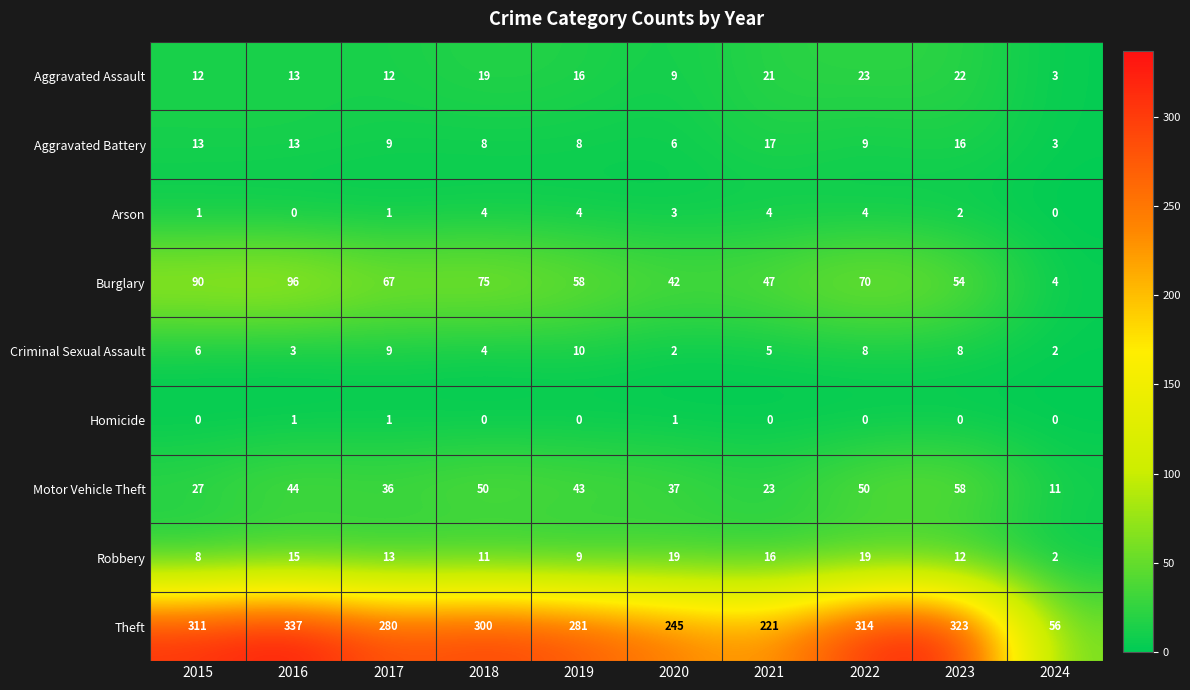

At how many categories does at least one series exceed 37?

10